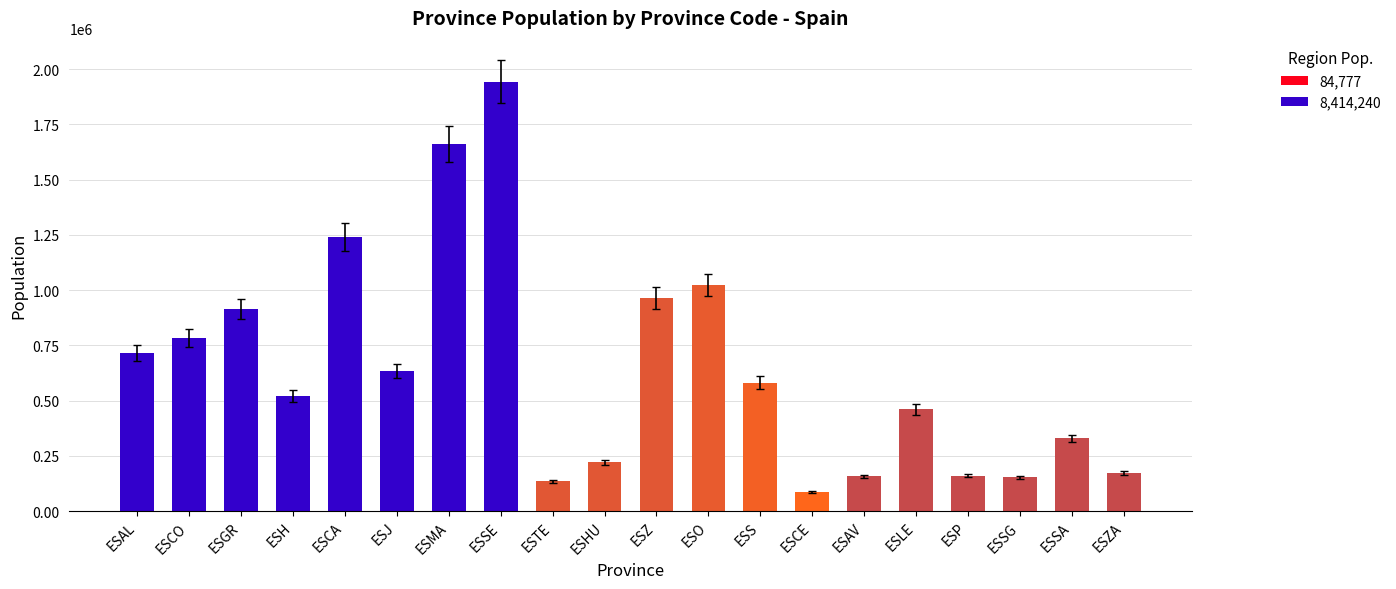

What is the value of the 17th bar from the left?

160980